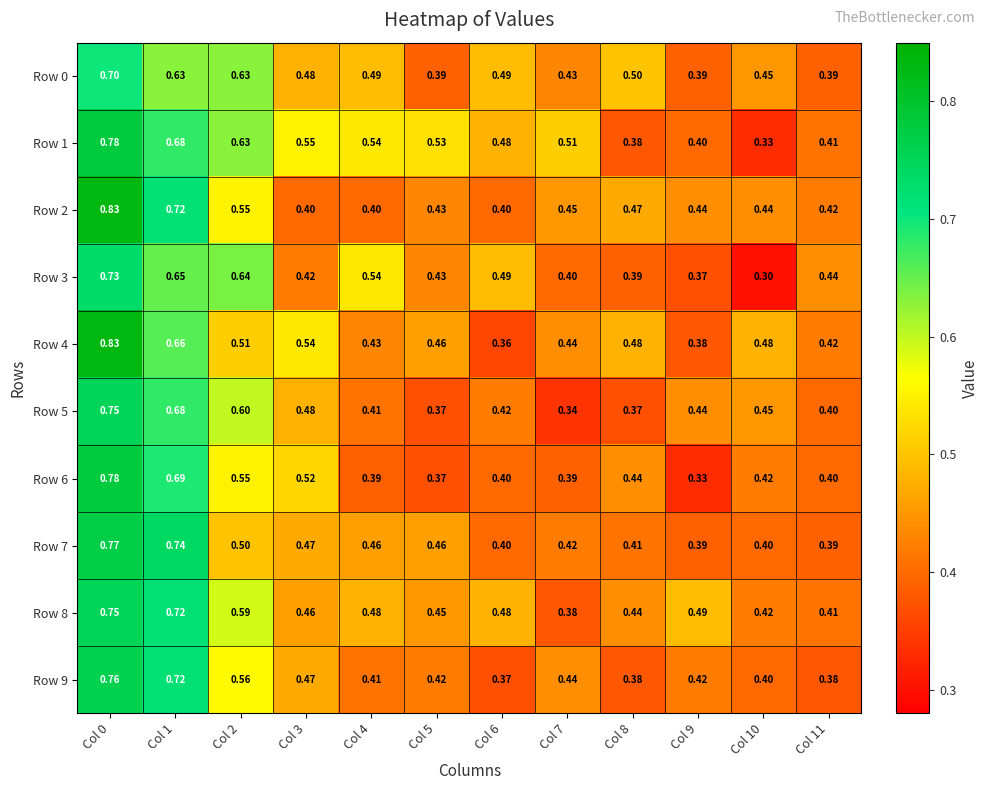

Is the value of Row 4 at Col 9 greater than the value of Row 8 at Col 11?

No